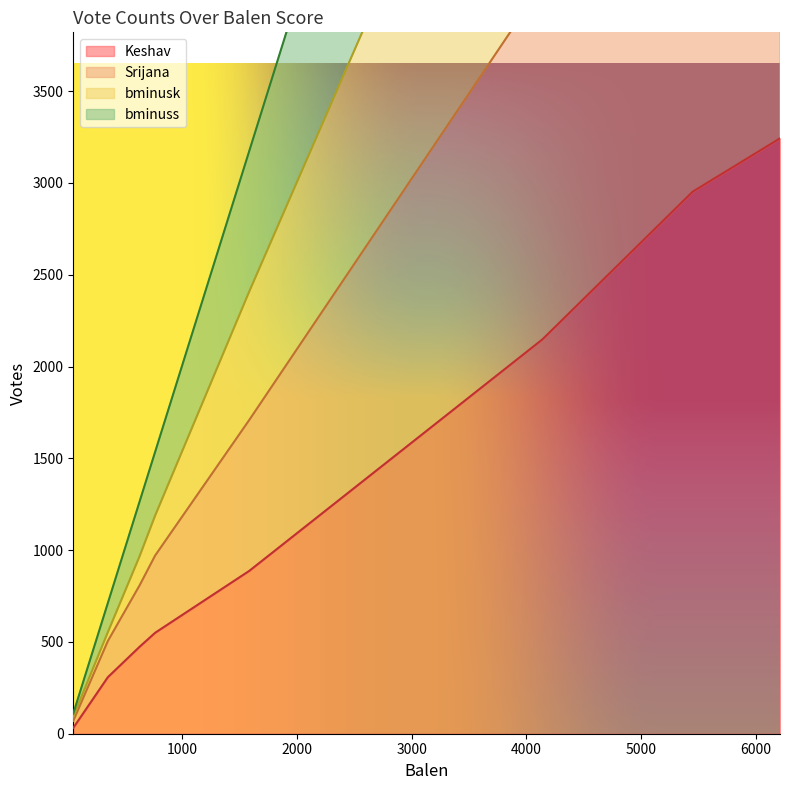

True or false: Srijana and bminusk cross at least once.

False